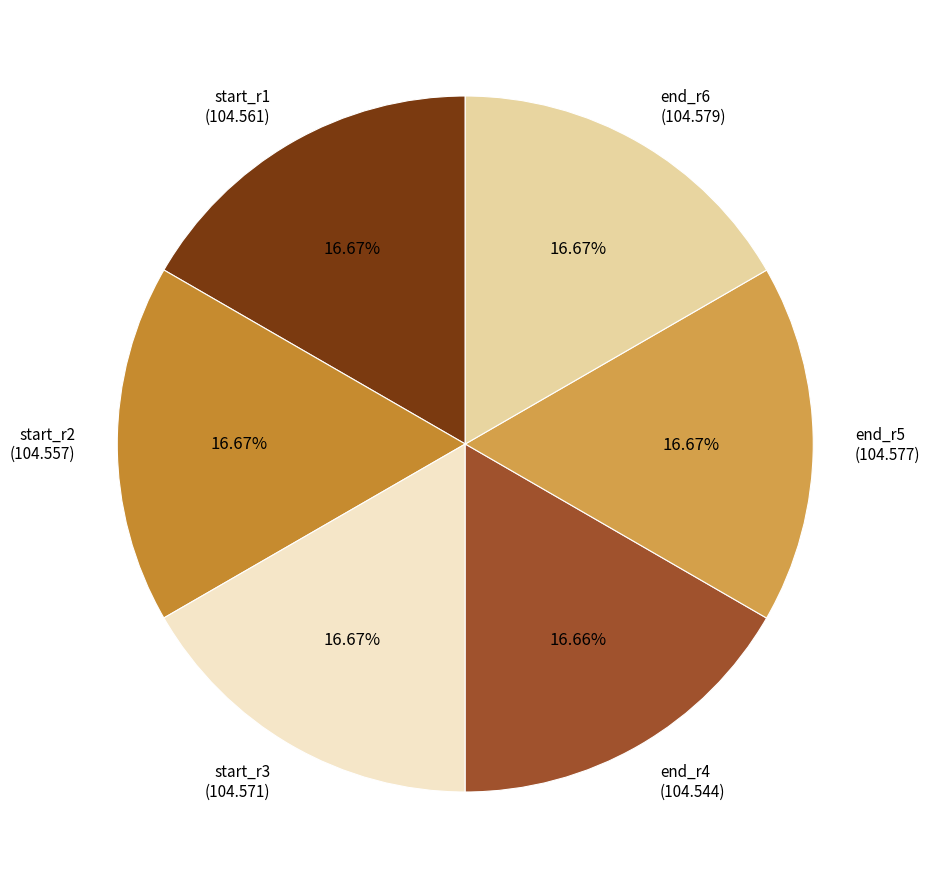

What is the ratio of the value at start_r2 (104.557) to the value at end_r5 (104.577)?

1.0